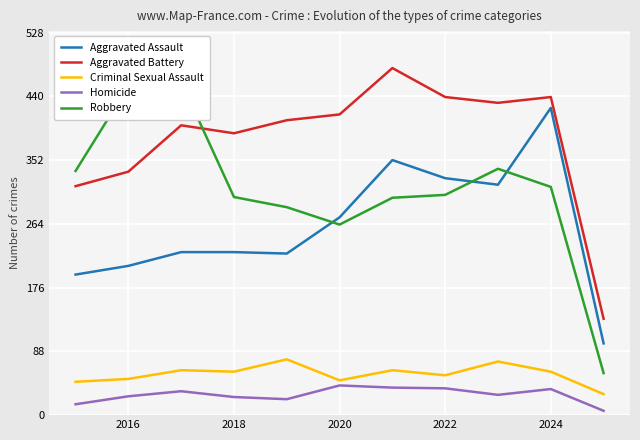

True or false: Aggravated Battery and Criminal Sexual Assault cross at least once.

False